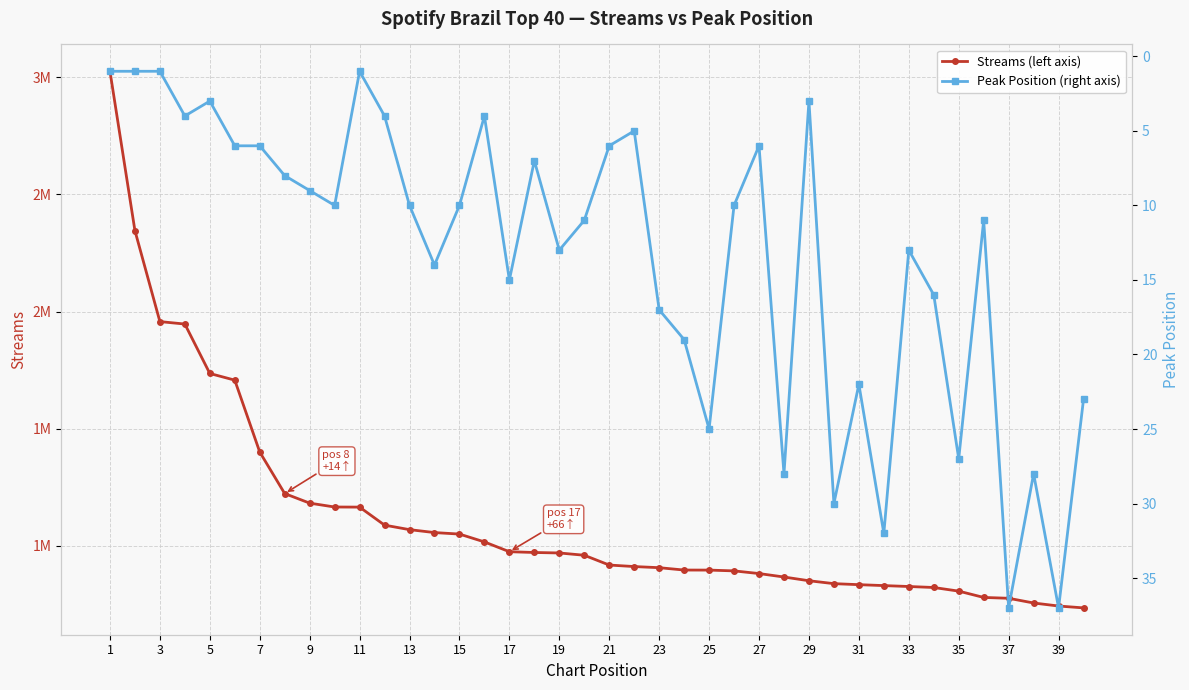

At which category does Peak Position (right axis) reach its first local peak?

7